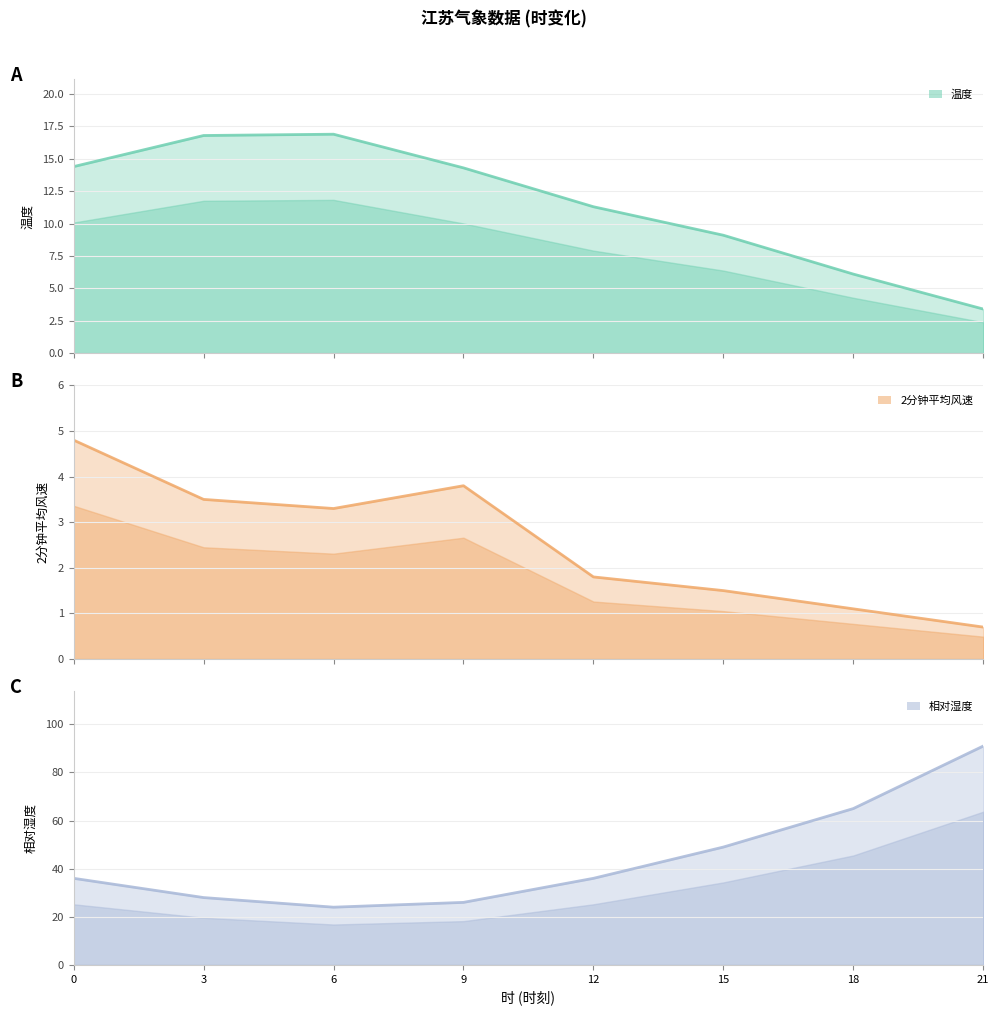

What are all the series names shown in the legend?

温度, 2分钟平均风速, 相对湿度